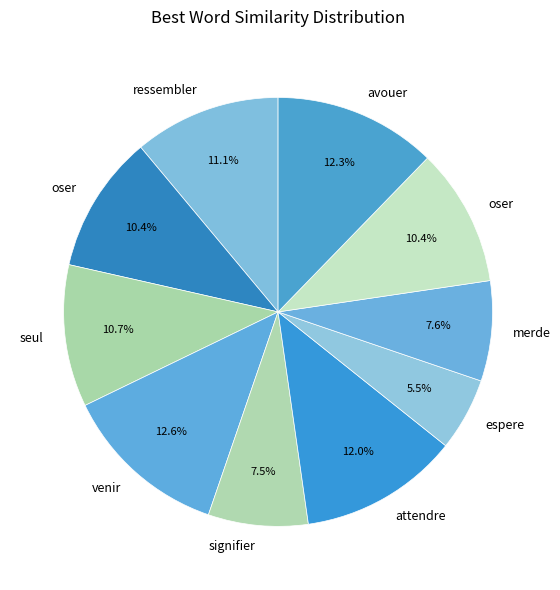

Is there any slice that represents more than half of the pie?

No